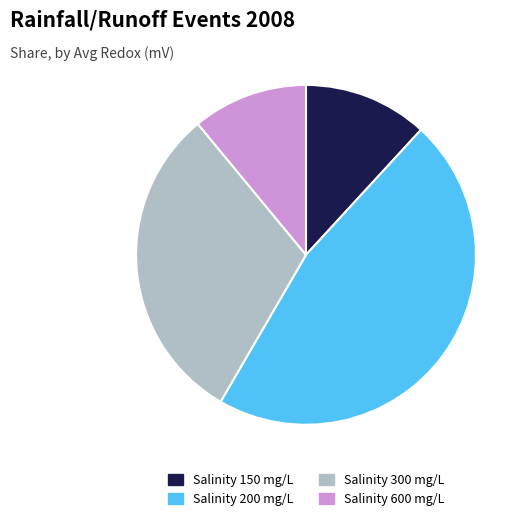

Does Salinity 200 mg/L represent more than half of the total?

No